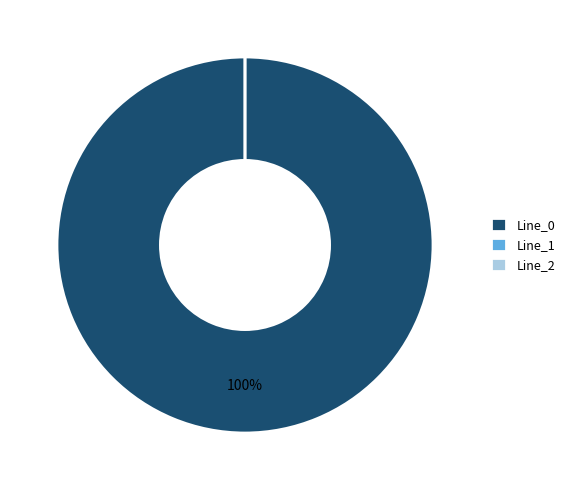

Which has a higher value, Line_0 or Line_1?

Line_0